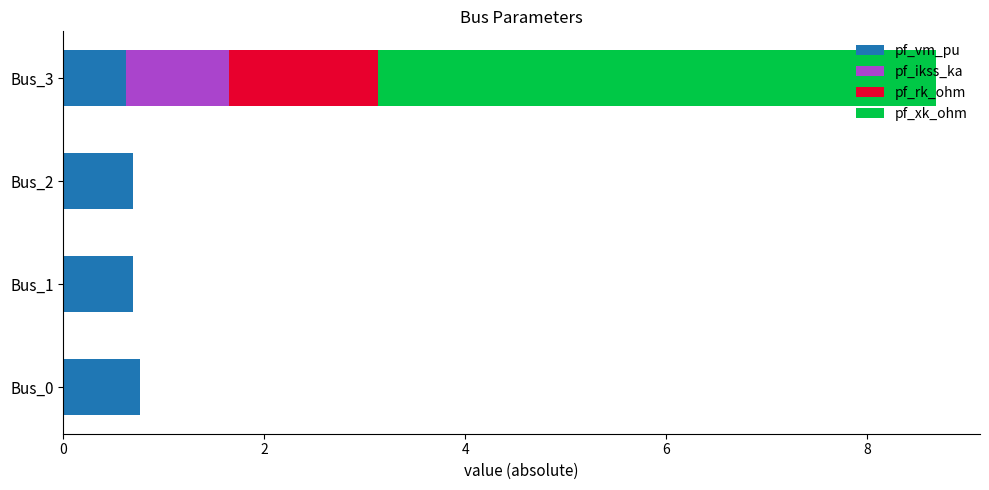

At which category is the sum across all series the highest?

Bus_3